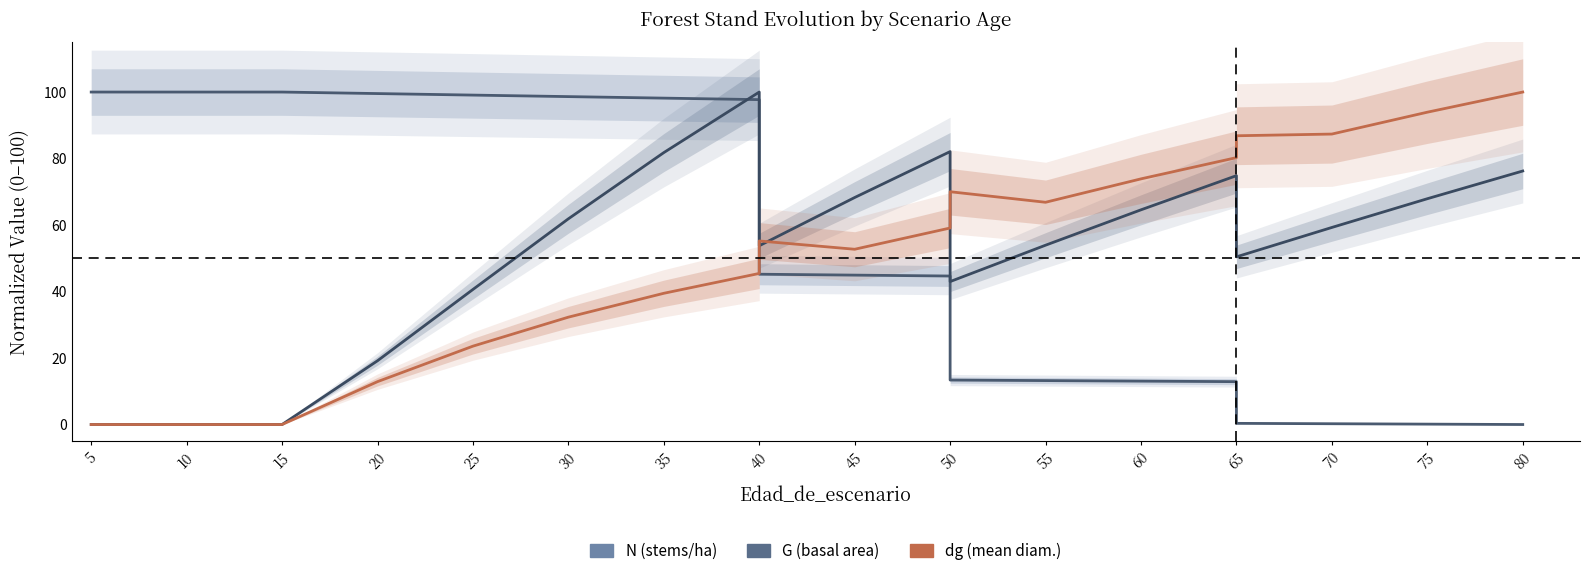

Between which two adjacent categories do G and dg first intersect?

40 and 40